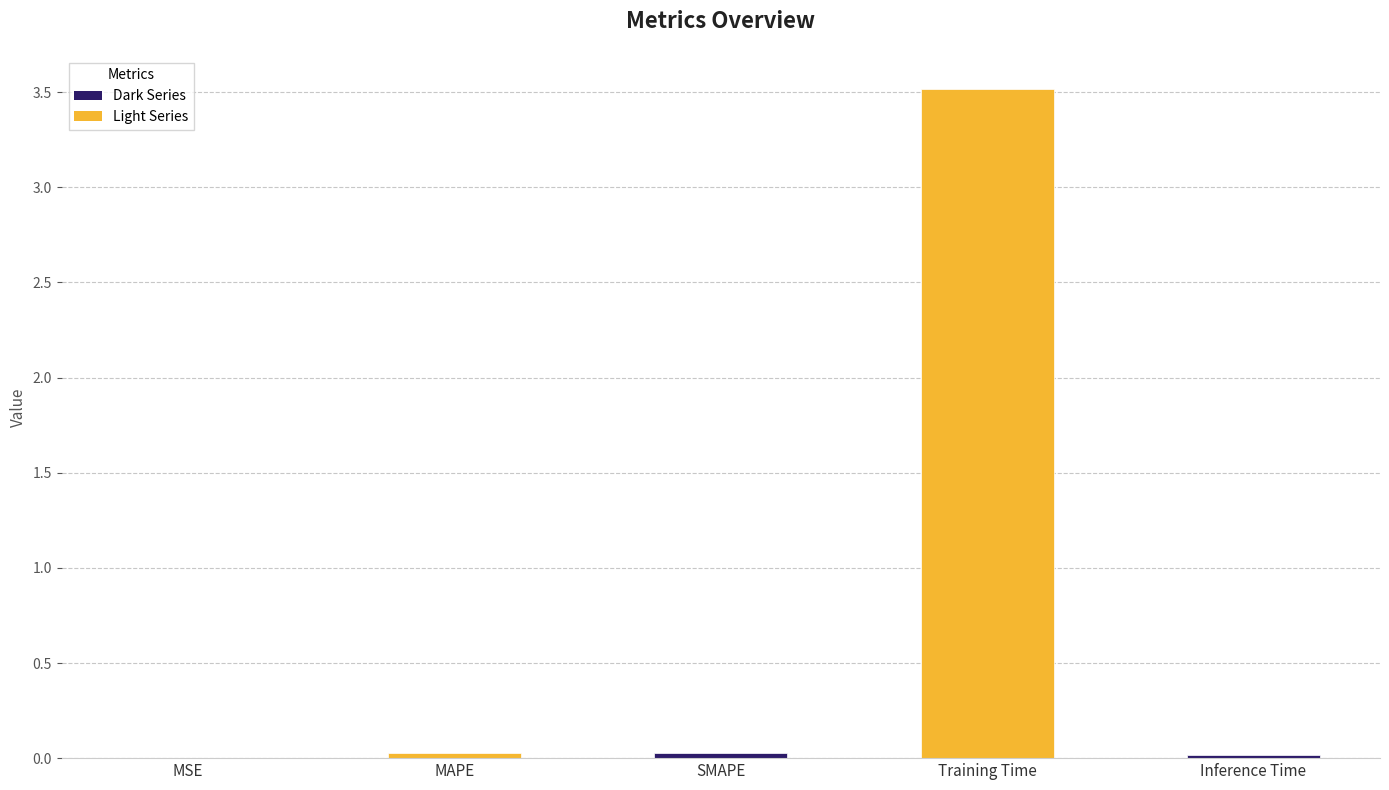

What is the greatest value displayed?

3.5